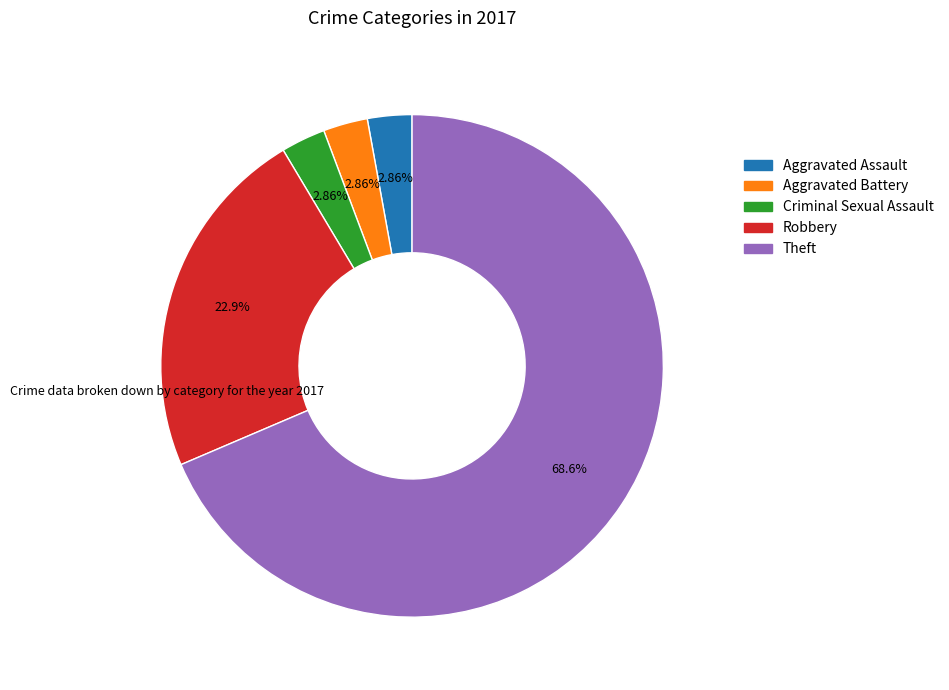

What is the total percentage of Criminal Sexual Assault and Robbery?

25.7%